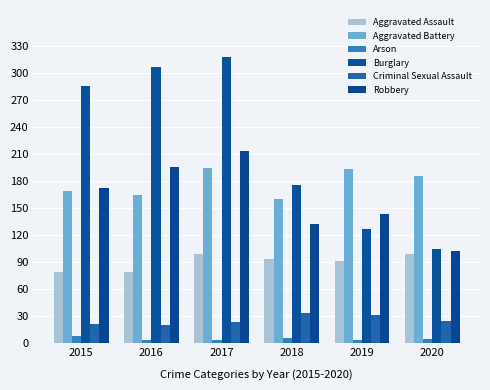

What is the difference between the maximum and minimum values in the Aggravated Assault series?

20